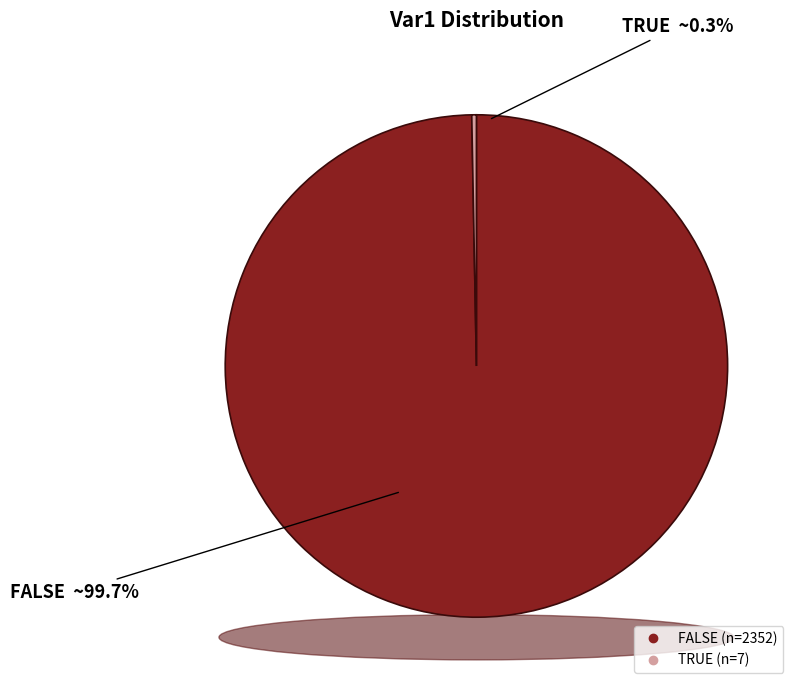

Does TRUE represent more than half of the total?

No